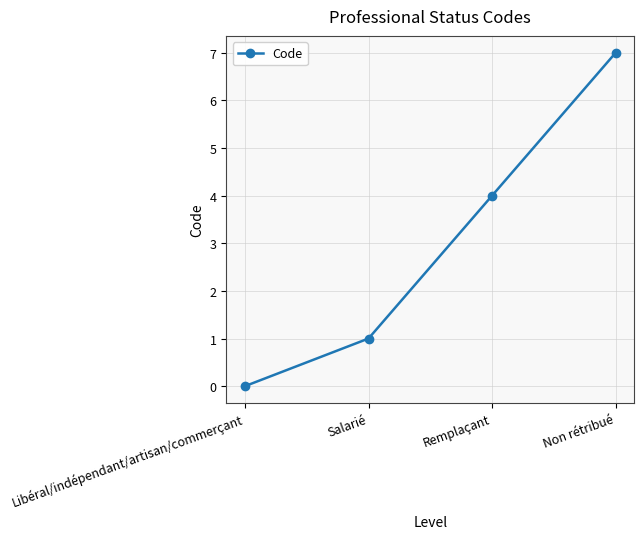

List the labels in order of value, smallest first.

Libéral/indépendant/artisan/commerçant, Salarié, Remplaçant, Non rétribué